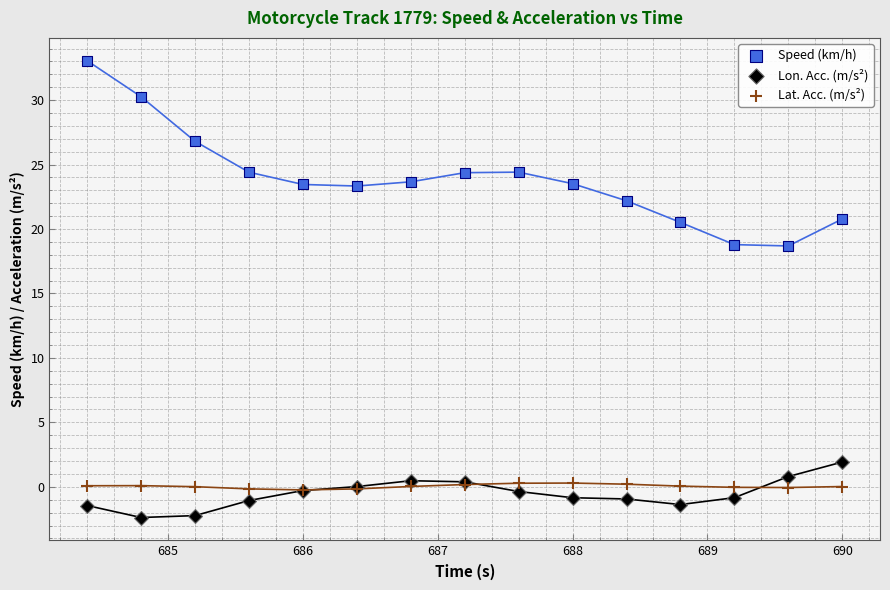

What are all the series names shown in the legend?

Speed (km/h), Lon. Acc. (m/s²), Lat. Acc. (m/s²)